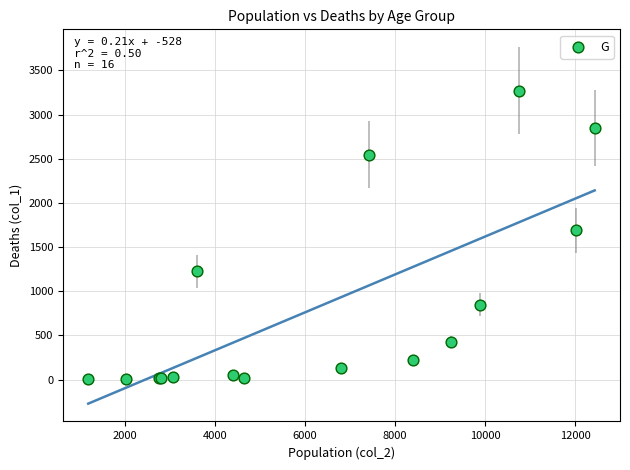

What Y value in the scatter plot is closest to 1638?

1690